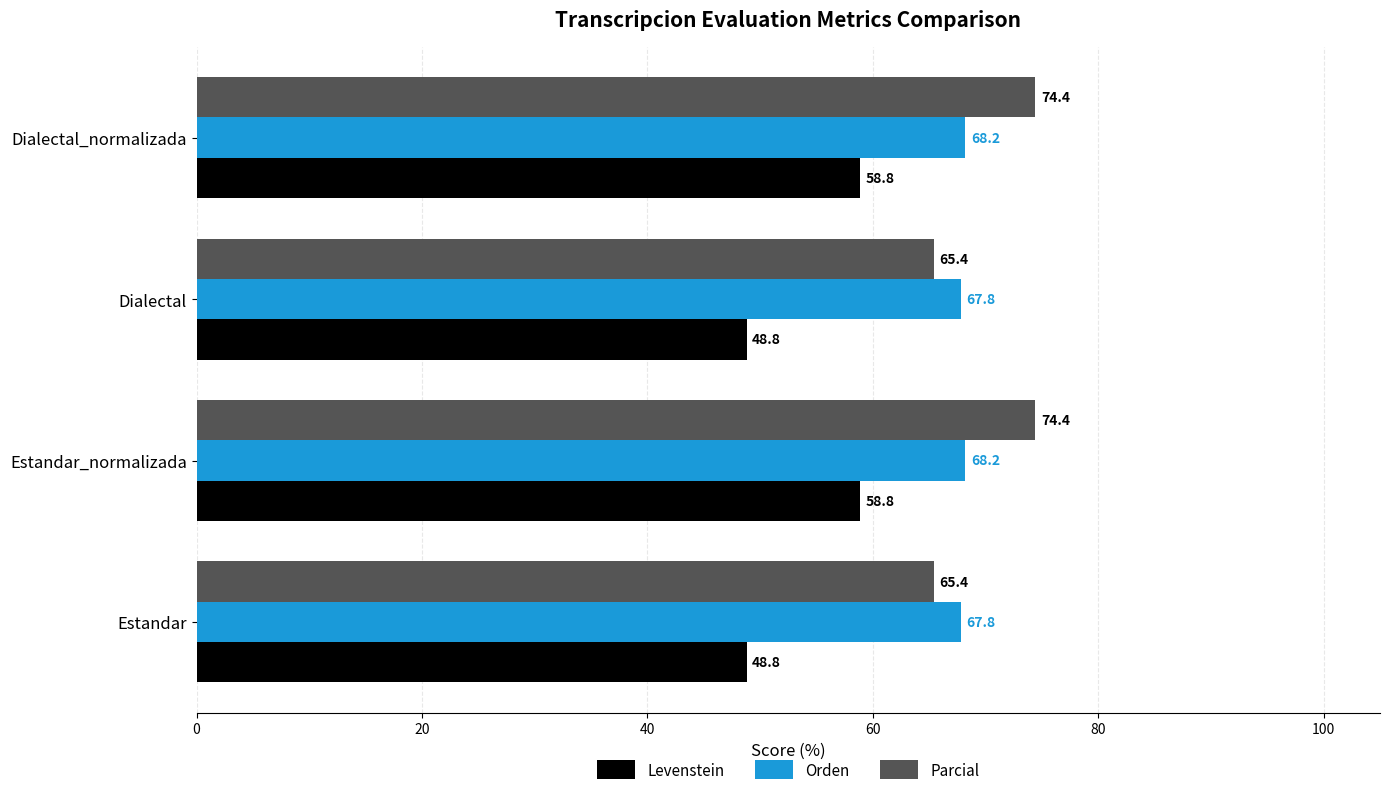

The value of Parcial at Dialectal is 40.6. True or false?

False